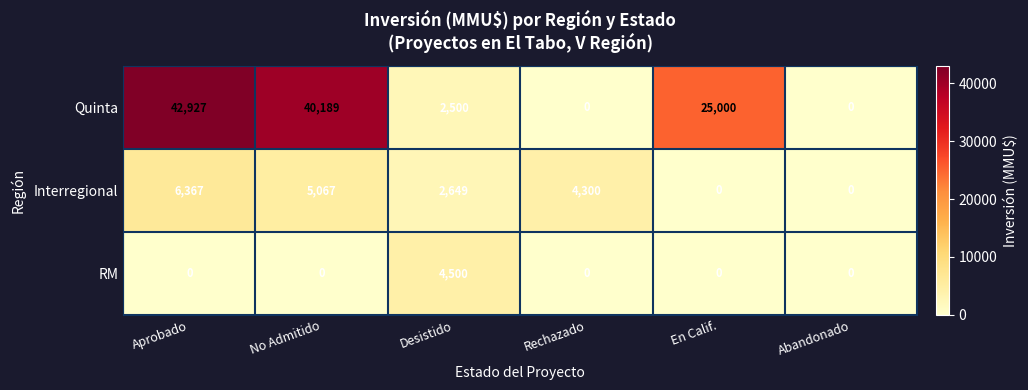

Which series changed the most between Desistido and En Calif.?

Quinta